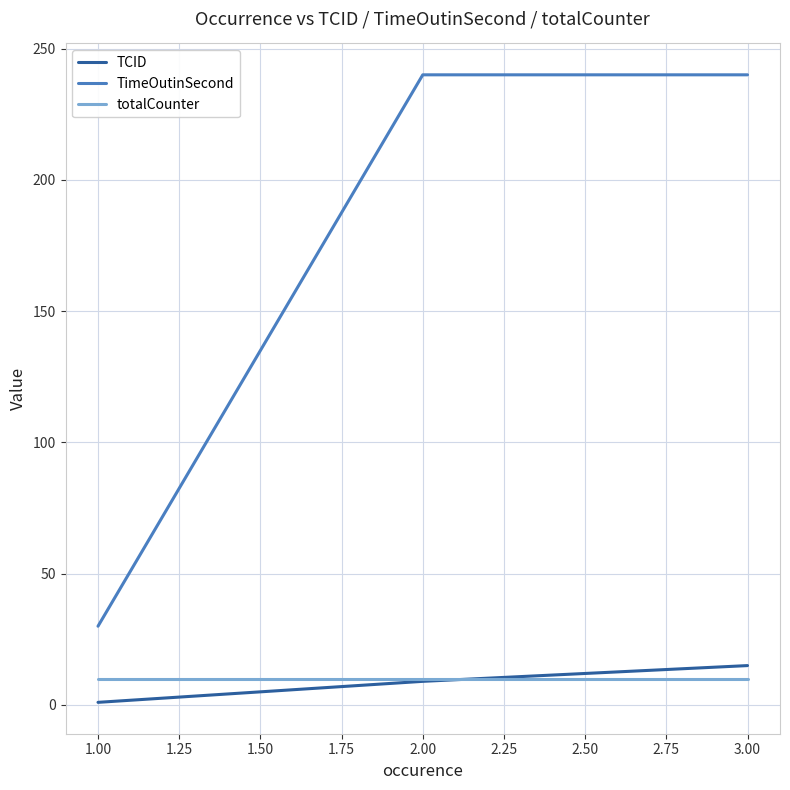

Reading left to right, transcribe all the data shown in this chart.

TCID: 1	9	15
TimeOutinSecond: 30	240	240
totalCounter: 10	10	10